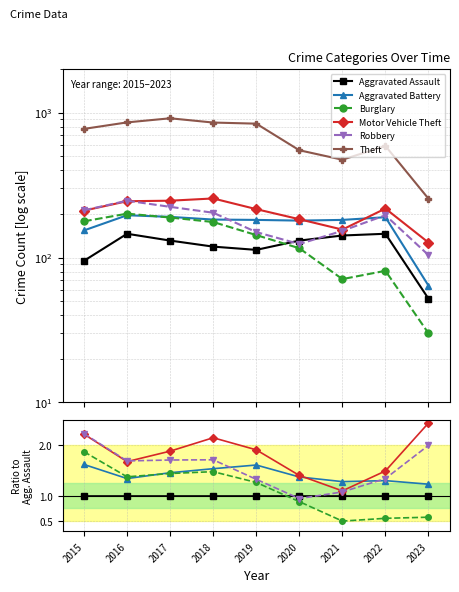

Is it true that Motor Vehicle Theft equals 2.8 at 2016?

False